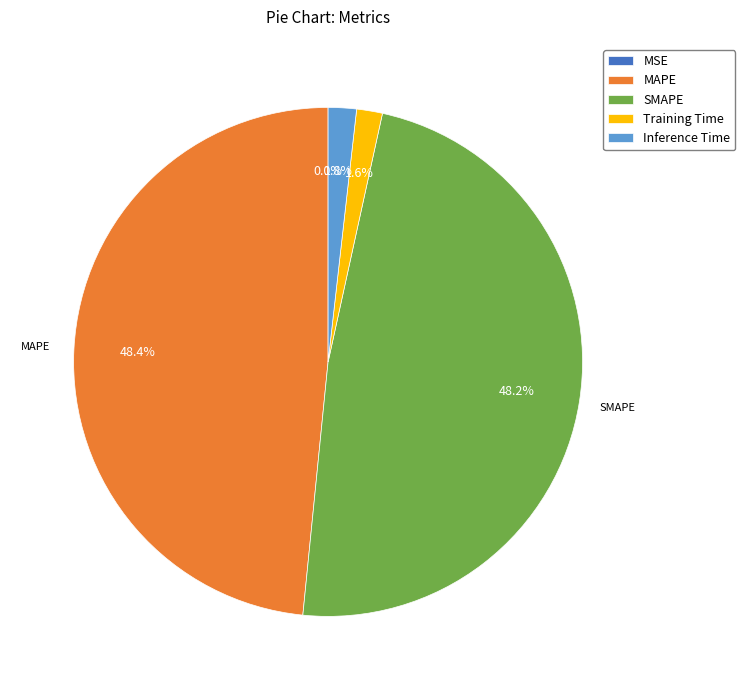

Is it true that MAPE is 48% of the pie?

True